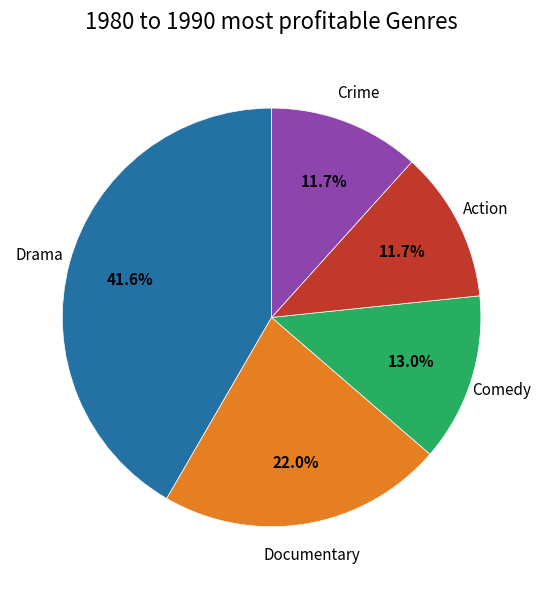

To the nearest percent, what is the difference between the largest and smallest slice percentages?

30%